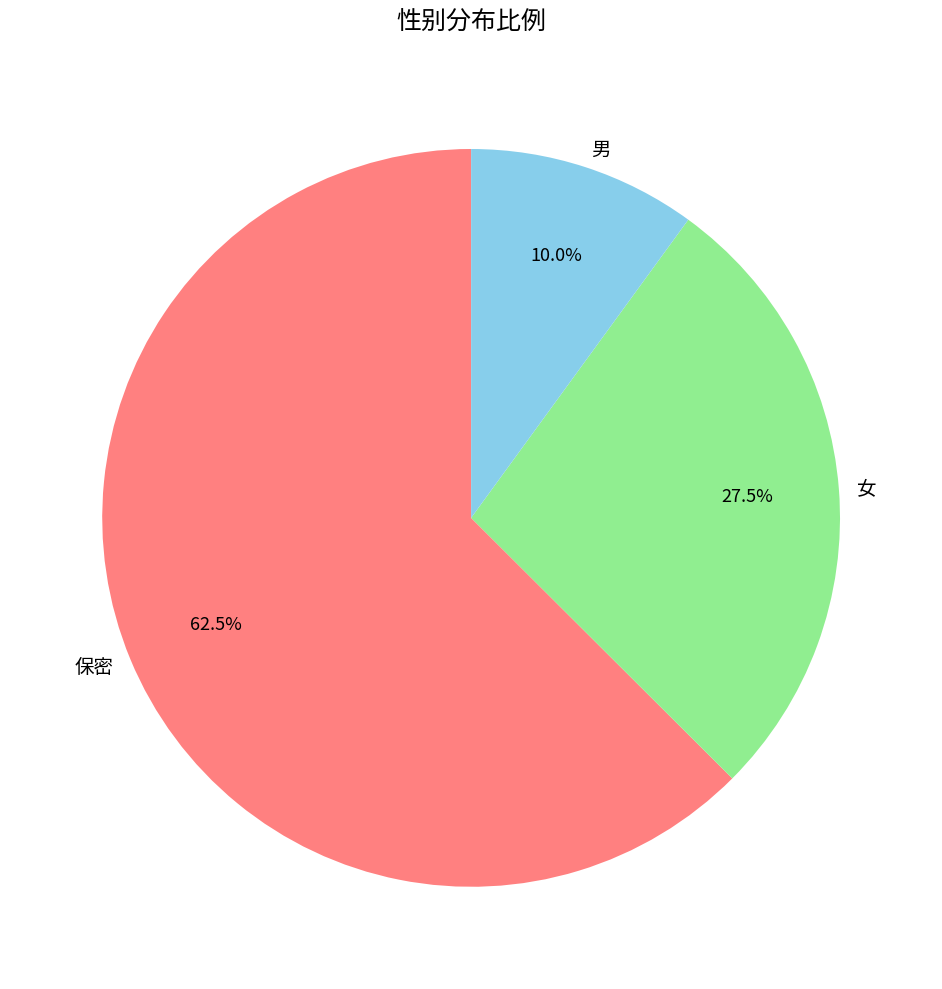

What percentage is NOT represented by 女?

72.5%